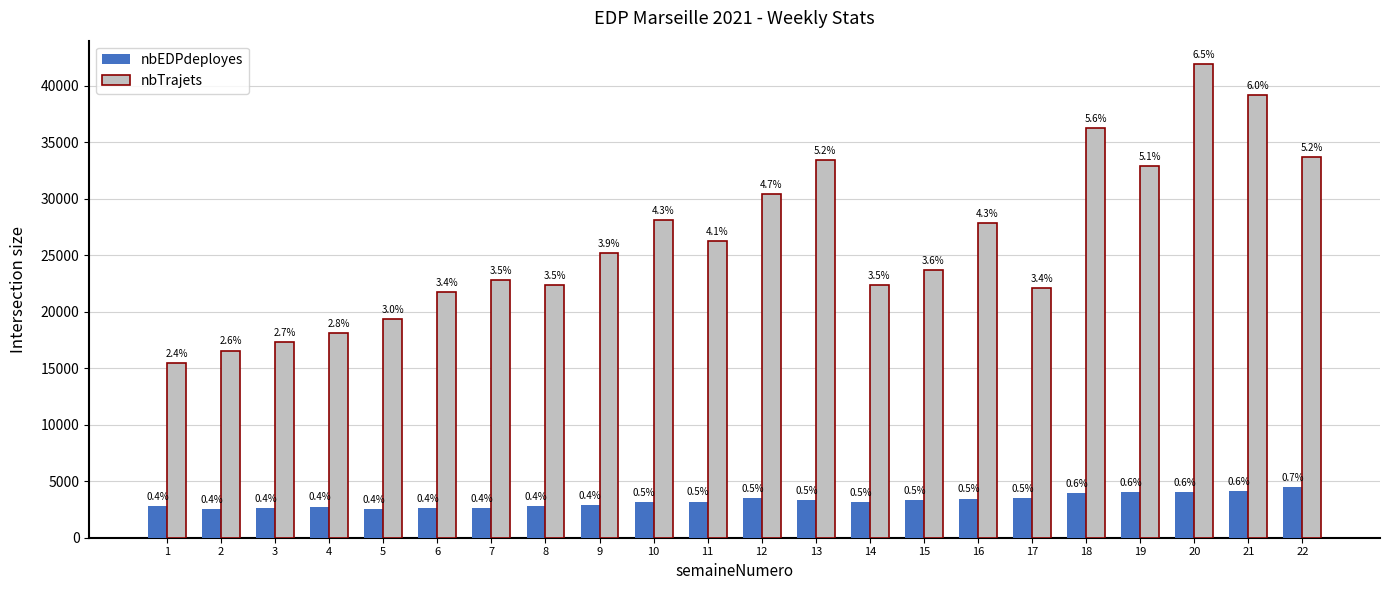

True or false: nbEDPdeployes has a value of 4207 at 8.

False